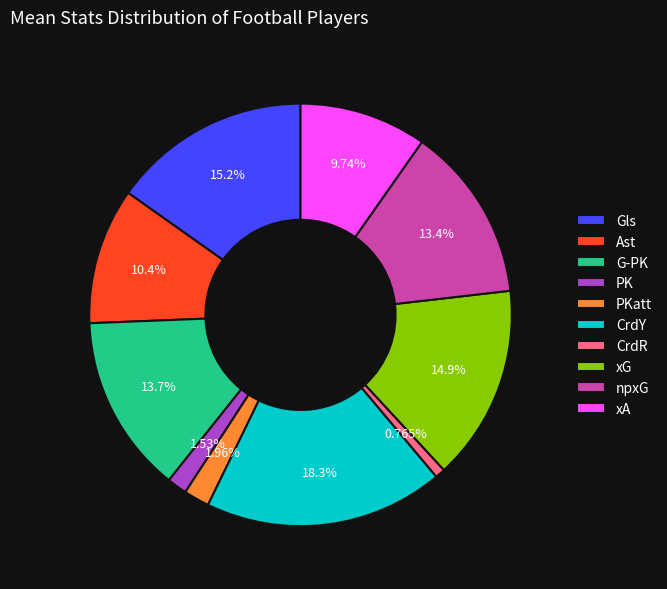

To the nearest percent, what is the difference between the largest and smallest slice percentages?

18%